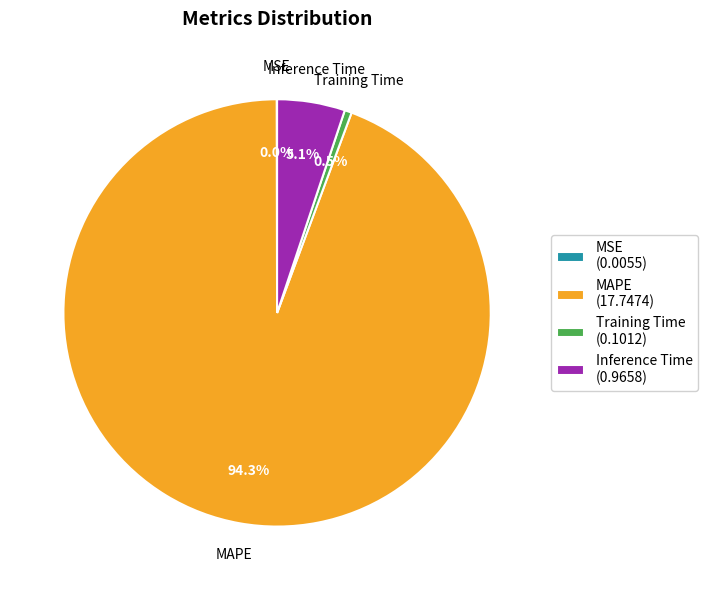

Which has a higher value, Training Time (0.1012) or Inference Time (0.9658)?

Inference Time (0.9658)